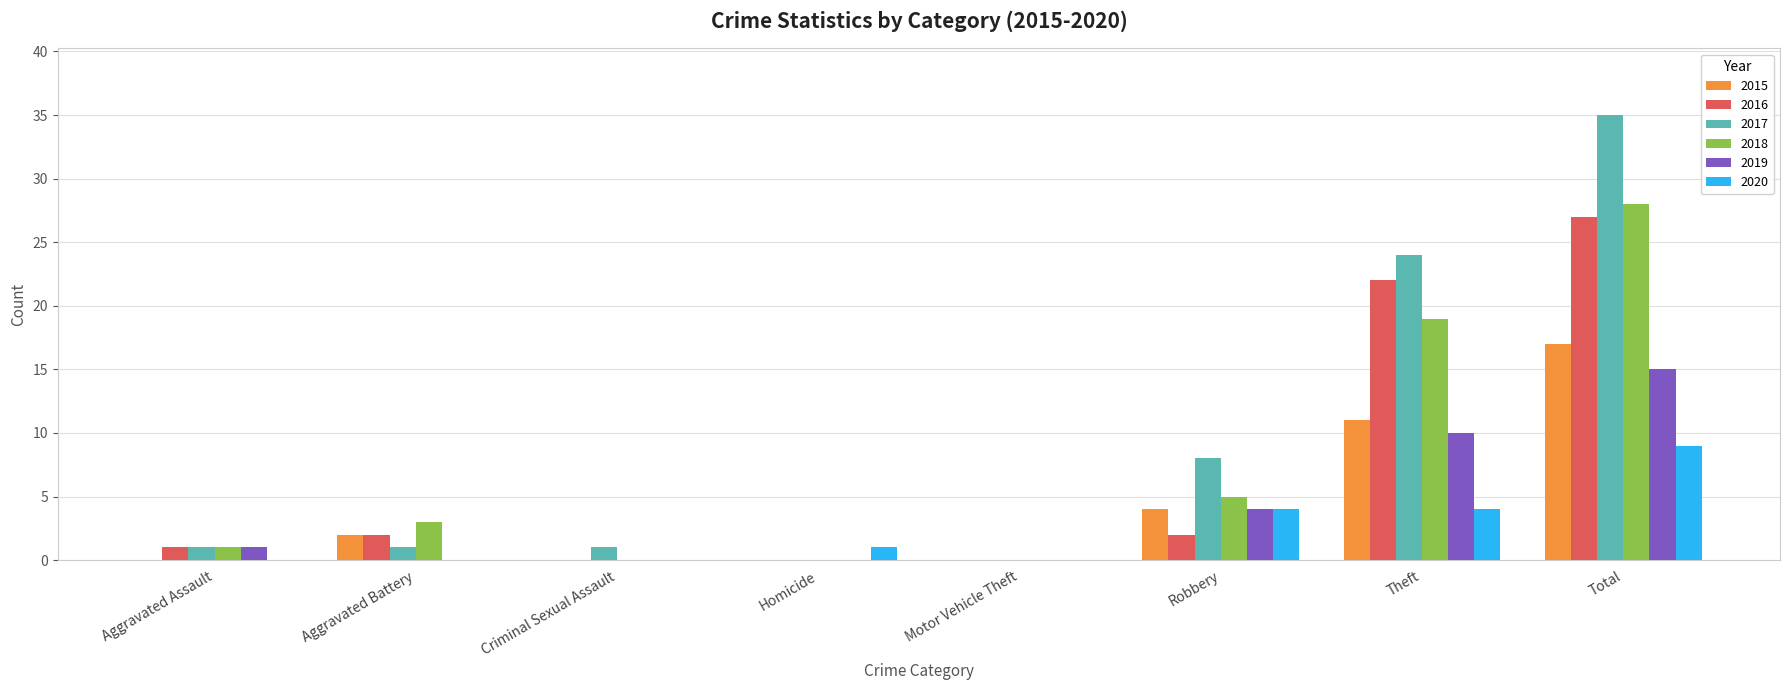

Reading left to right, list all the values displayed in this chart.

2015: 0	2	0	0	0	4	11	17
2016: 1	2	0	0	0	2	22	27
2017: 1	1	1	0	0	8	24	35
2018: 1	3	0	0	0	5	19	28
2019: 1	0	0	0	0	4	10	15
2020: 0	0	0	1	0	4	4	9